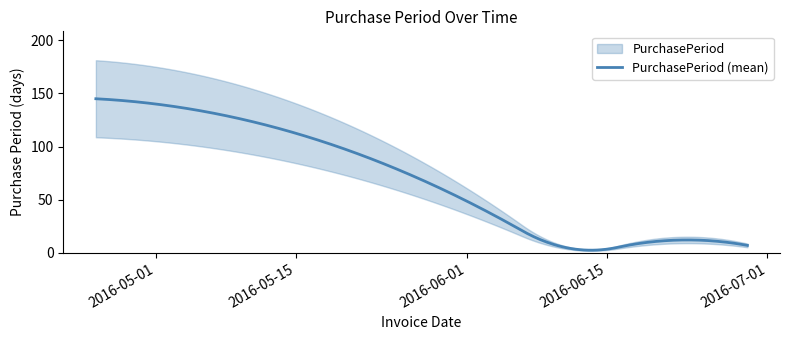

The value at 2016-06-29 is 2. True or false?

False